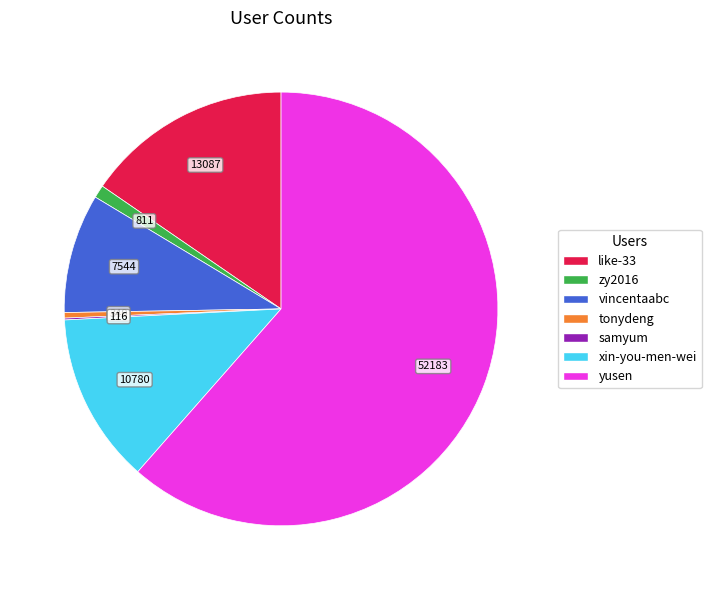

Do zy2016 and yusen together represent more than half of the pie?

Yes